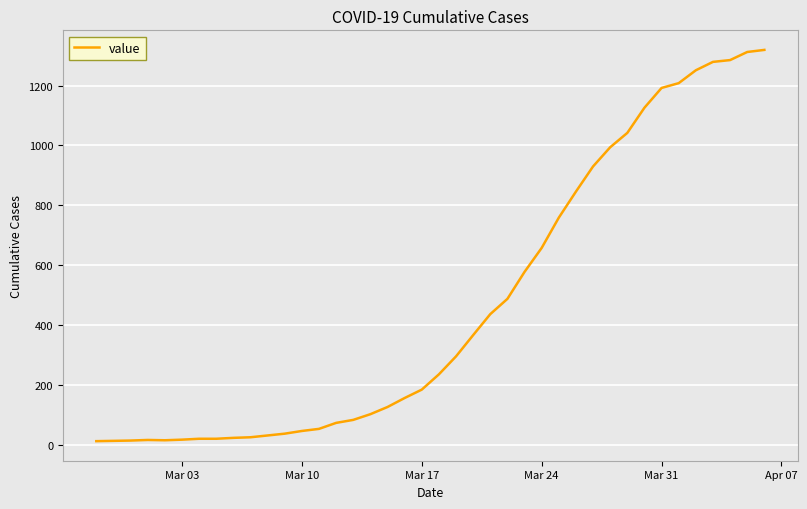

What is the average value?

467